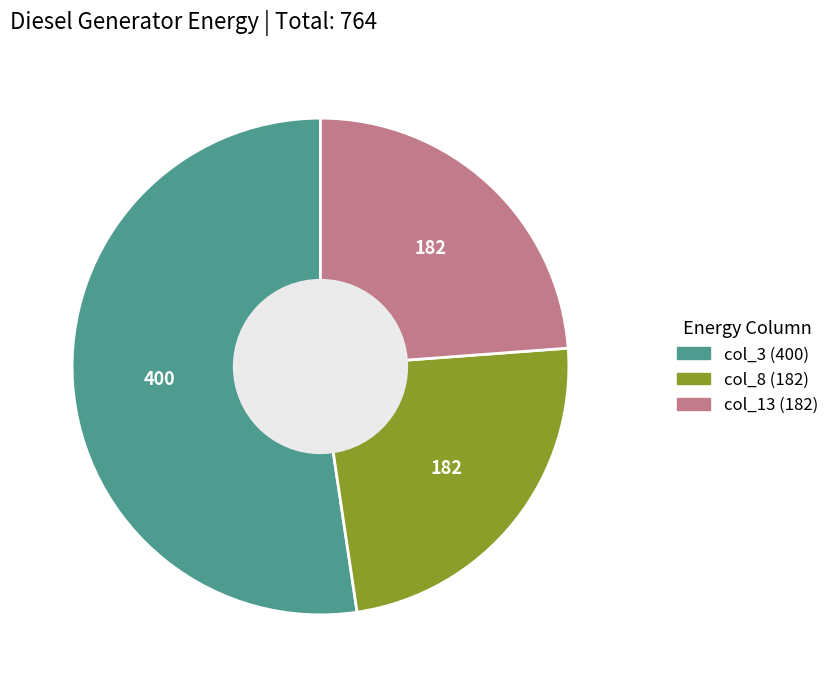

Is there a majority slice in this chart?

Yes